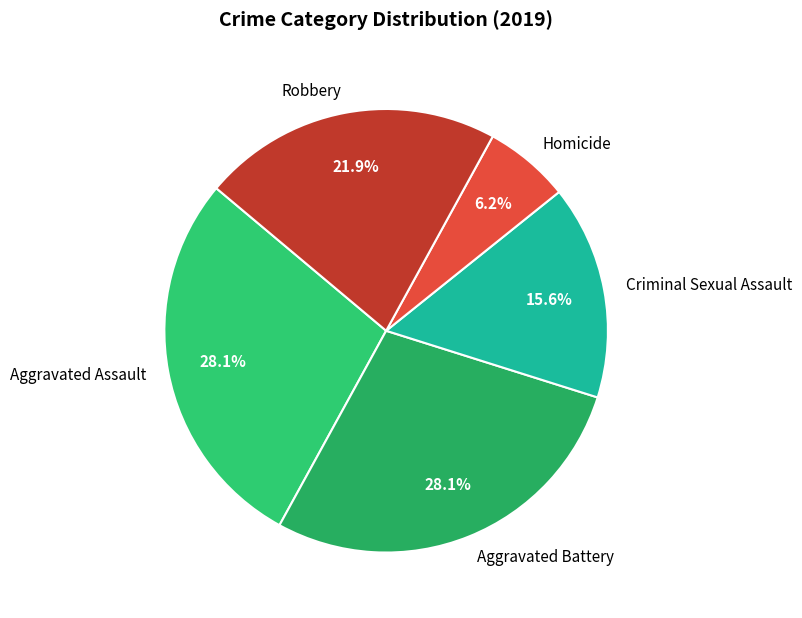

Which slice is the smallest?

Homicide